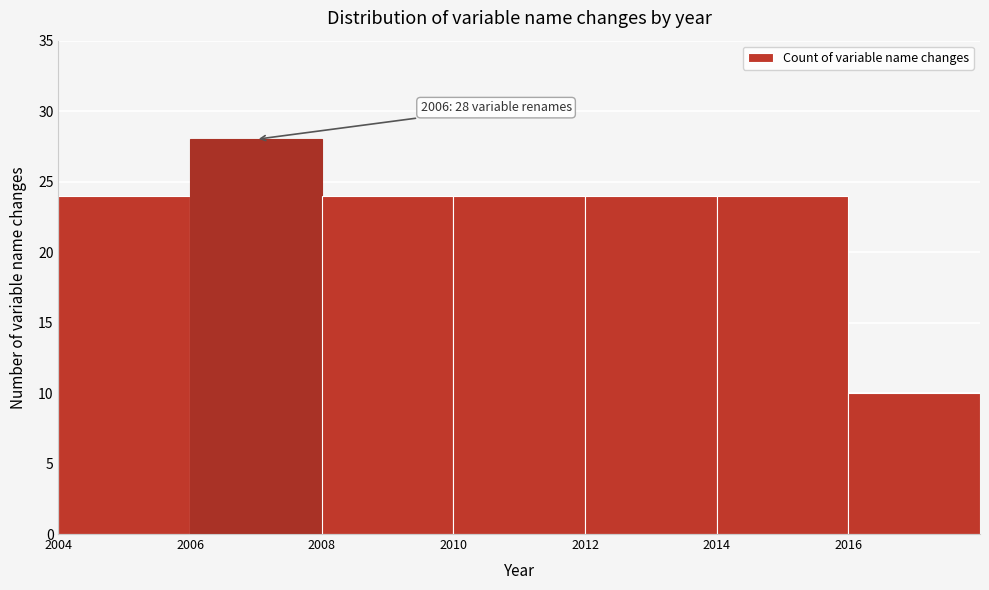

Reading left to right, extract all data points from this chart.

24	28	24	24	24	24	10